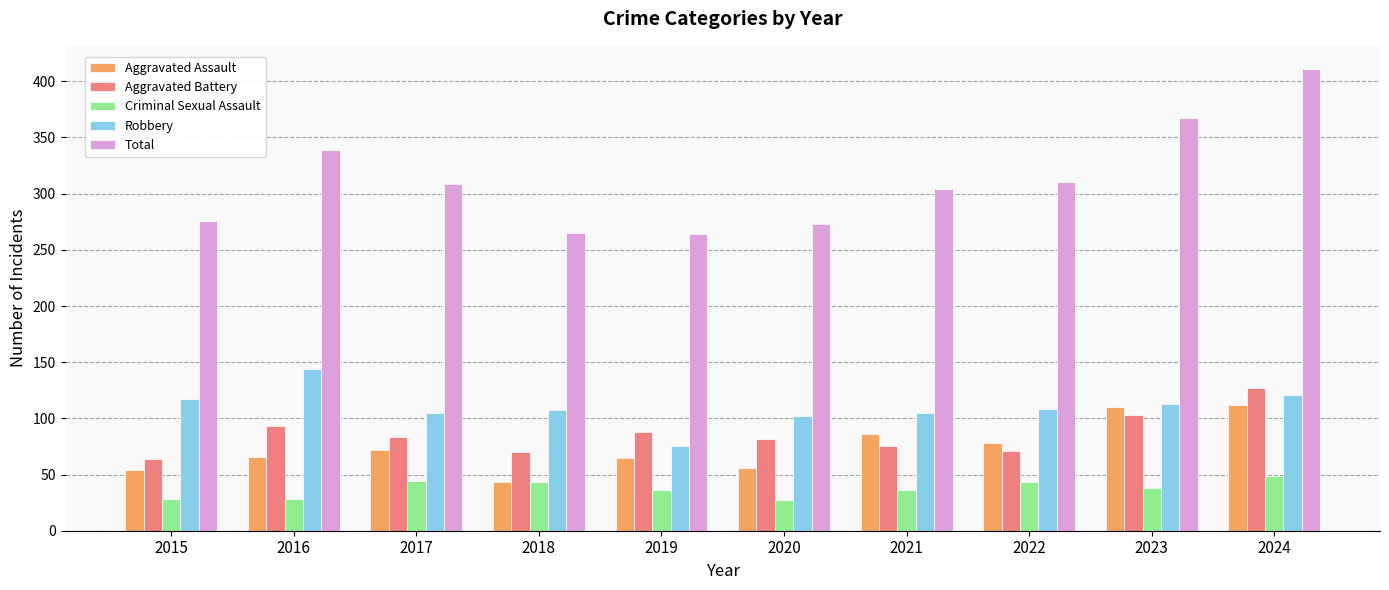

Which series has the largest total across all categories?

Total